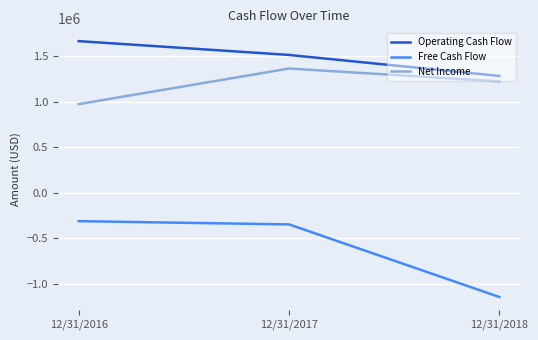

Which series changed the most between 12/31/2017 and 12/31/2018?

Free Cash Flow